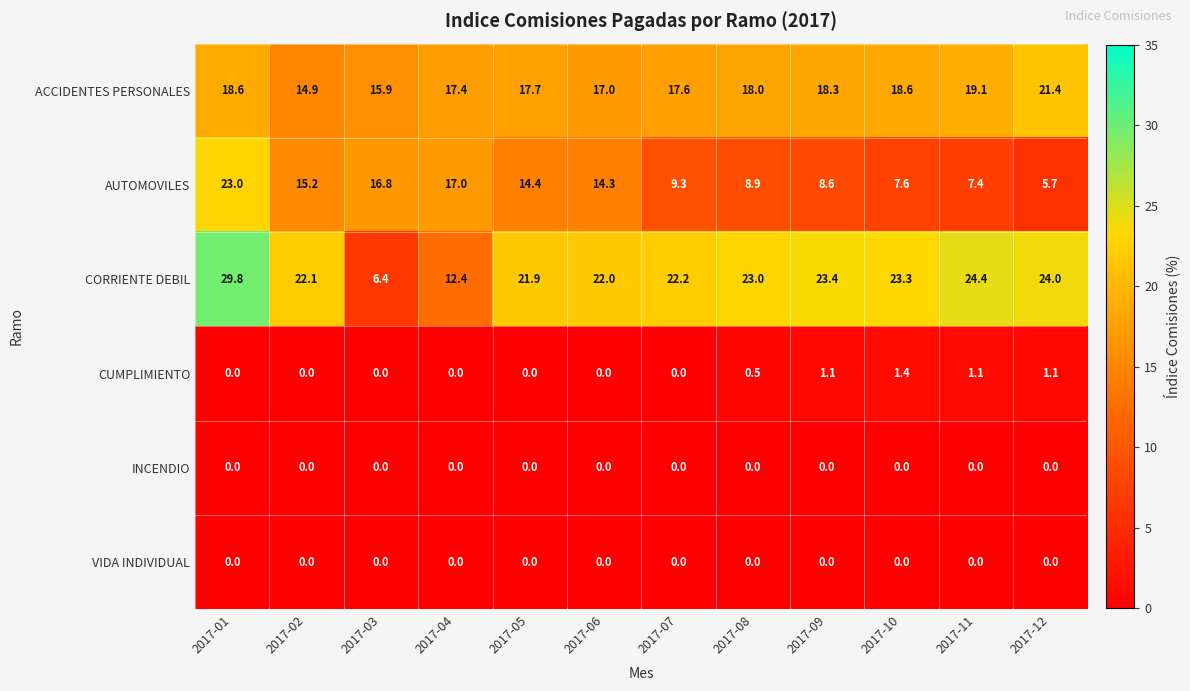

Which series has the widest spread of values?

CORRIENTE DEBIL